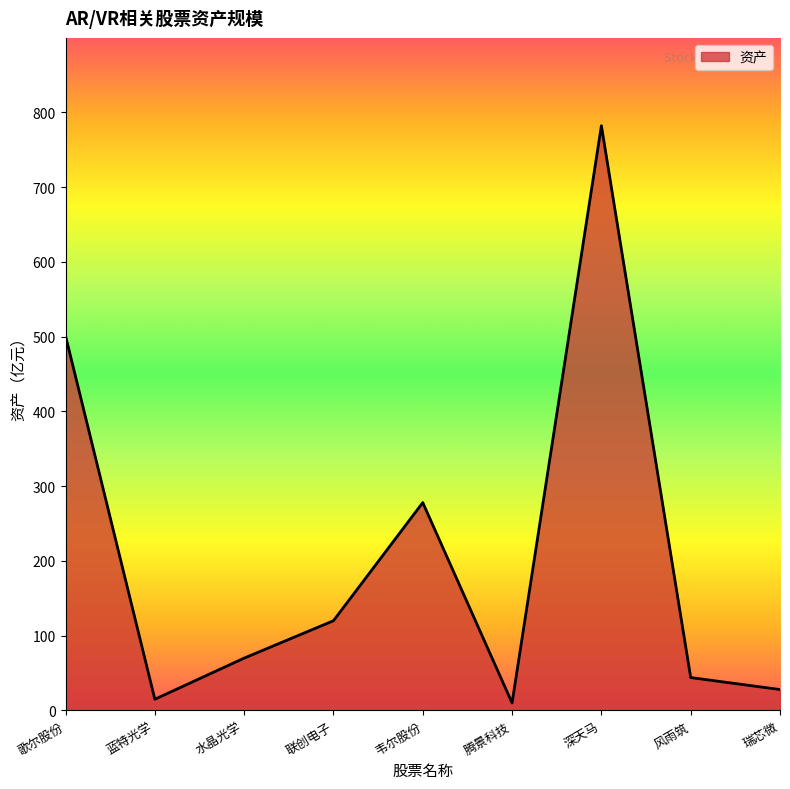

Does the chart have visible grid lines?

No